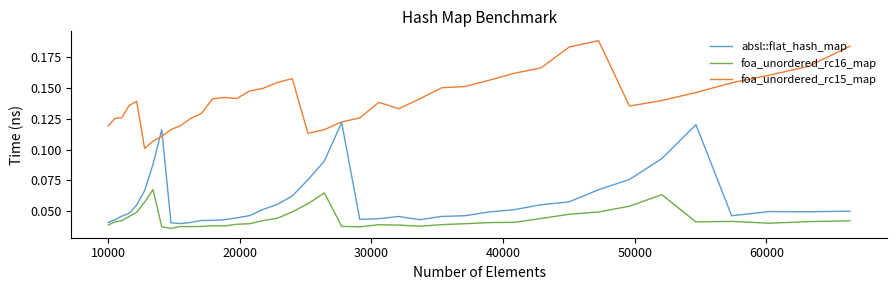

Rank the series by their maximum value, from lowest to highest.

foa_unordered_rc16_map, absl::flat_hash_map, foa_unordered_rc15_map